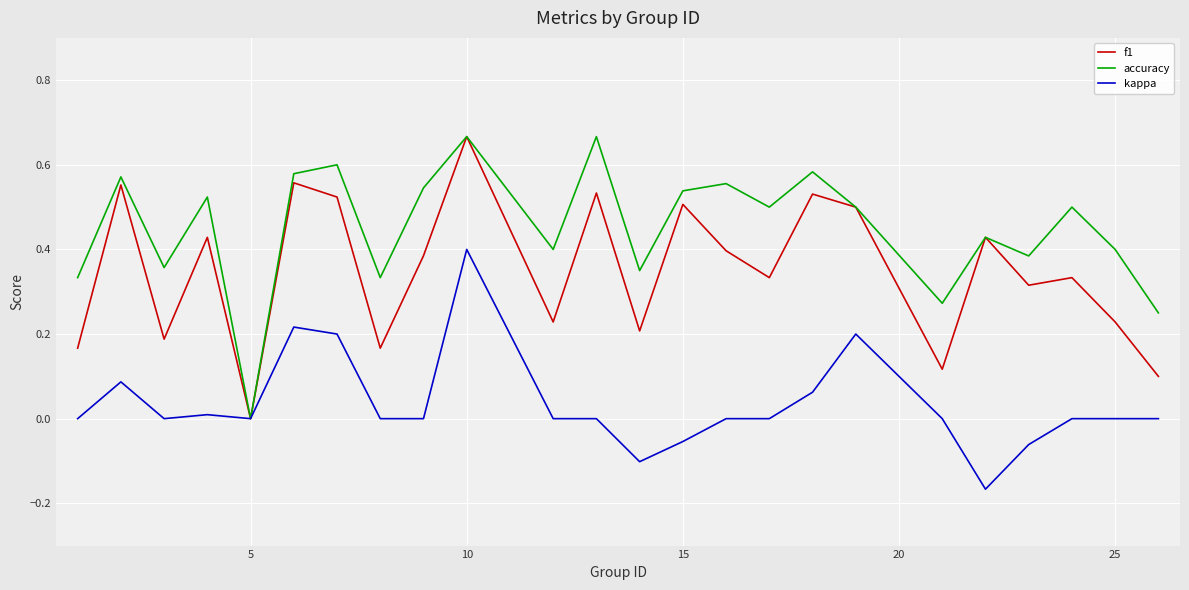

Which series has the largest total across all categories?

accuracy